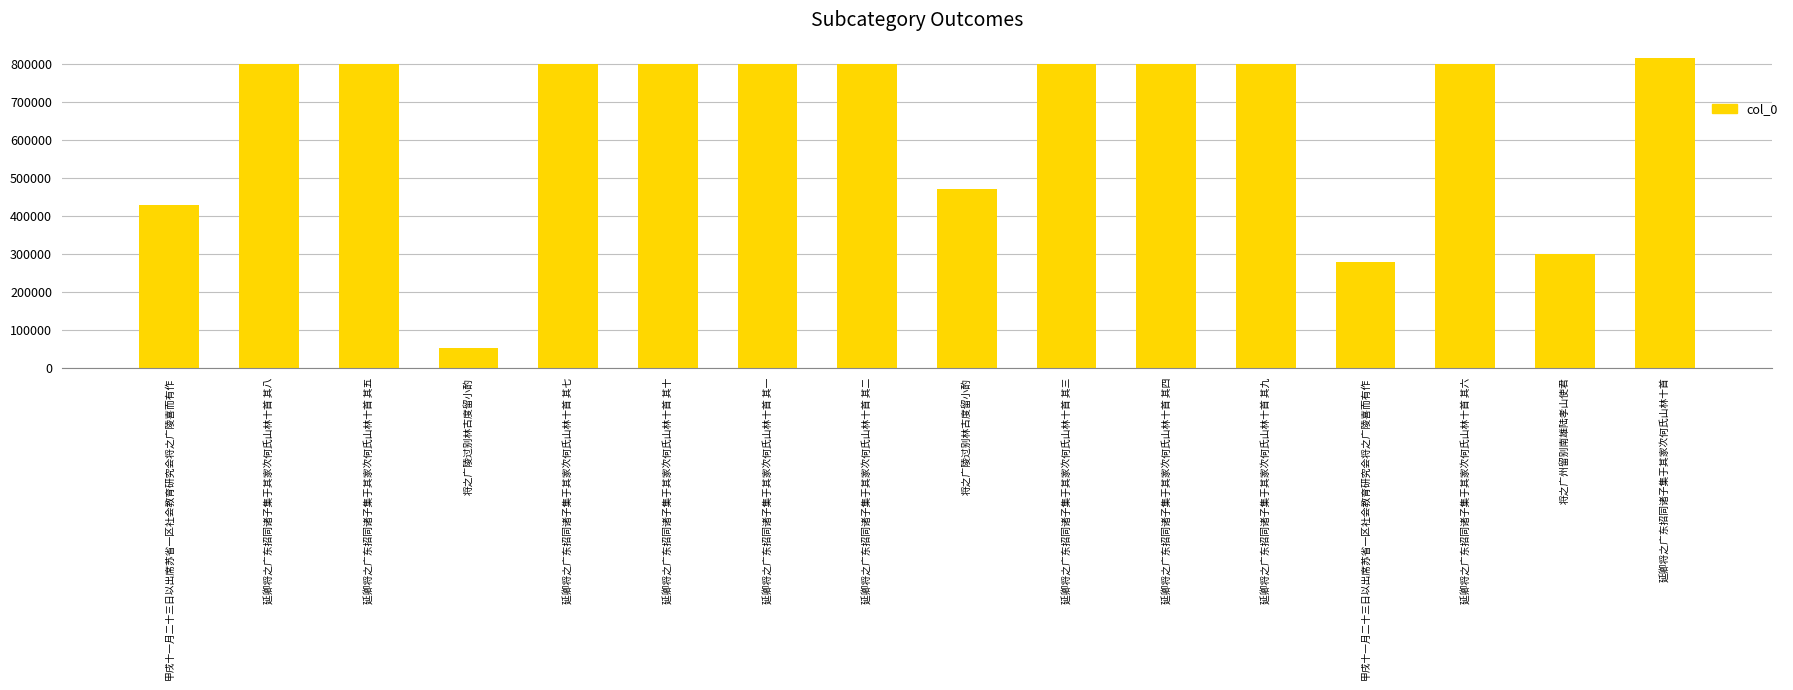

How many values are below 799459?

8